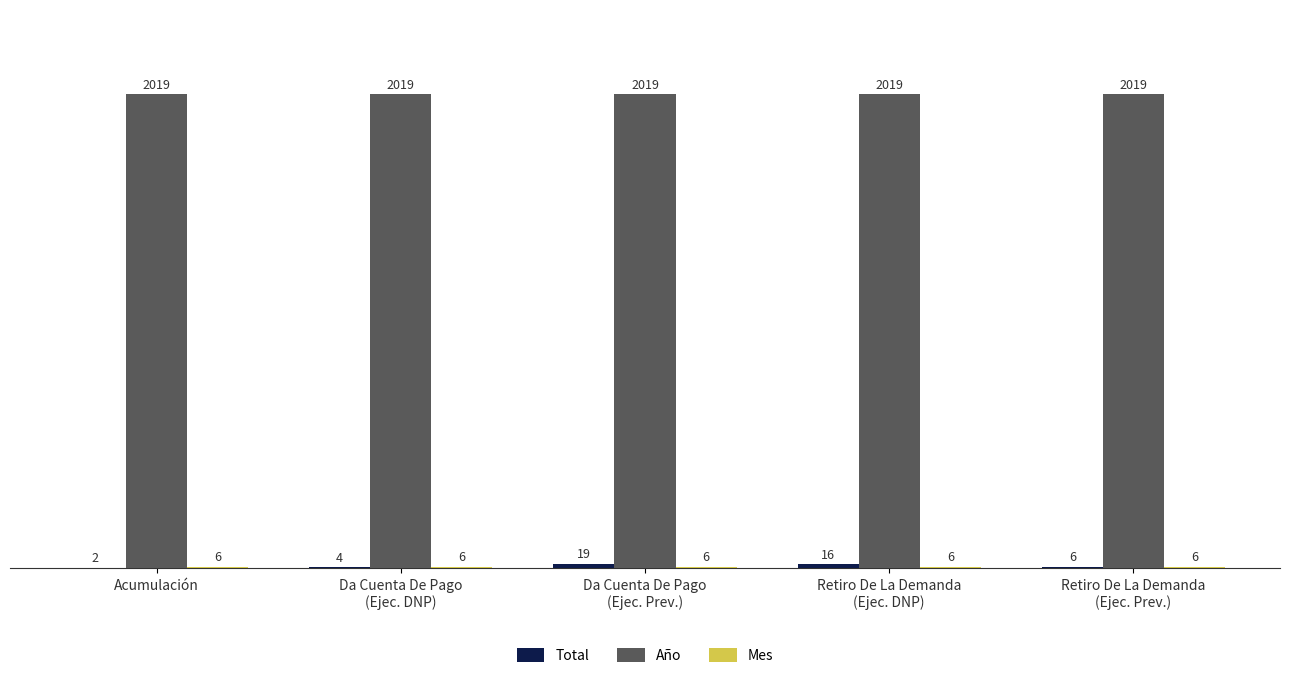

What is the total value across all series at Acumulación?

2027